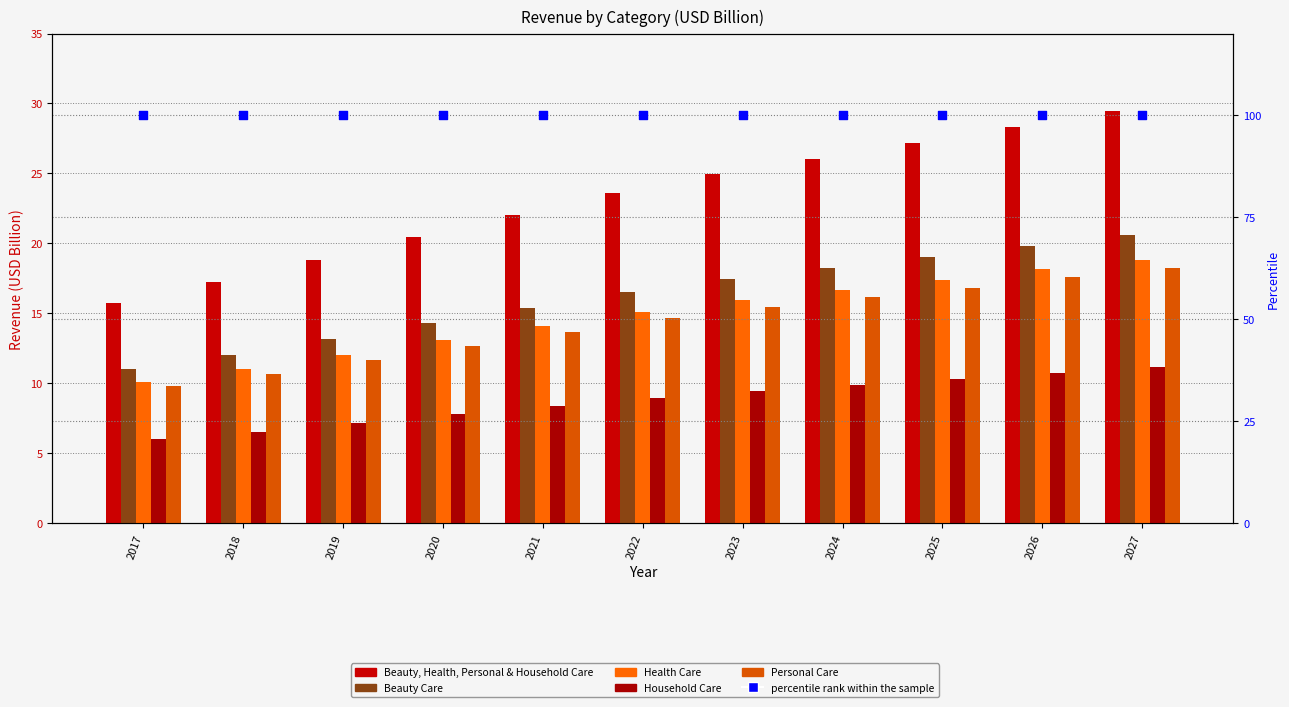

What are all the series names shown in the legend?

Beauty, Health, Personal & Household Care, Beauty Care, Health Care, Household Care, Personal Care, percentile rank within the sample